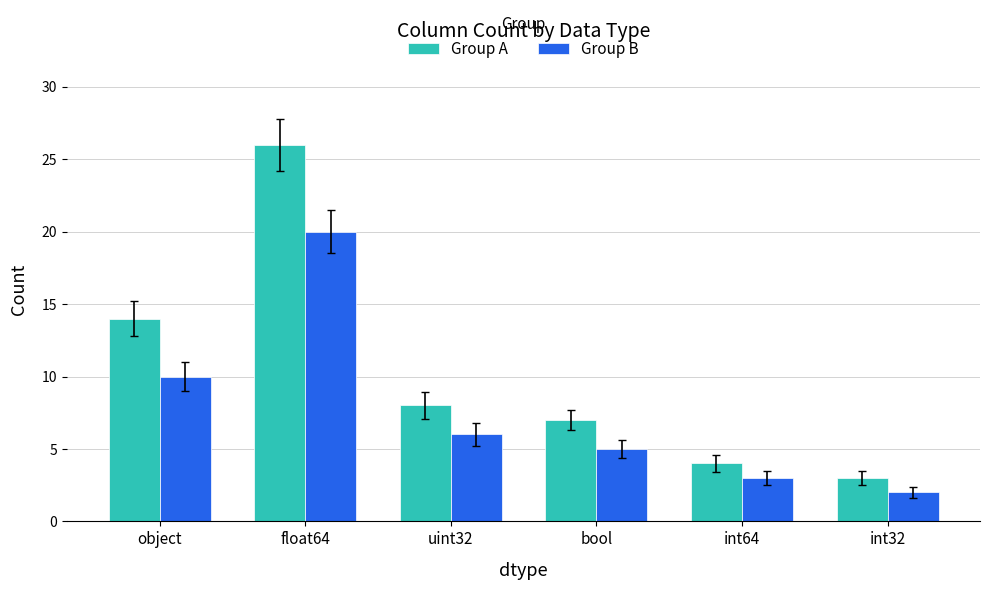

Rank the series at bool from highest to lowest value.

Group A, Group B